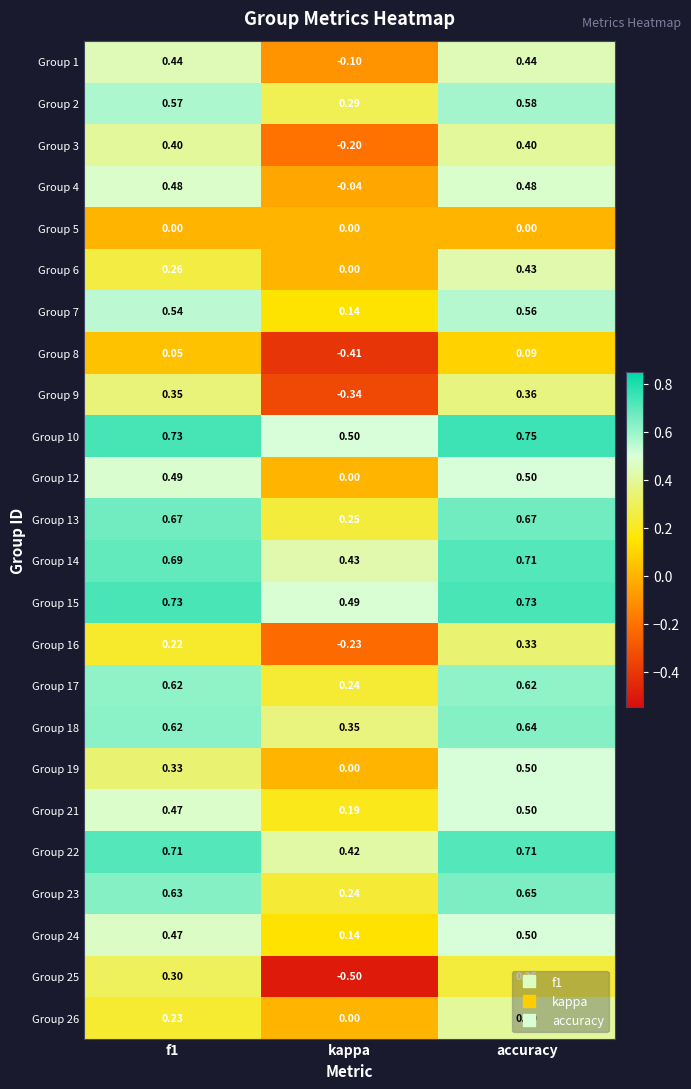

At which label does Group 6 reach its peak?

accuracy